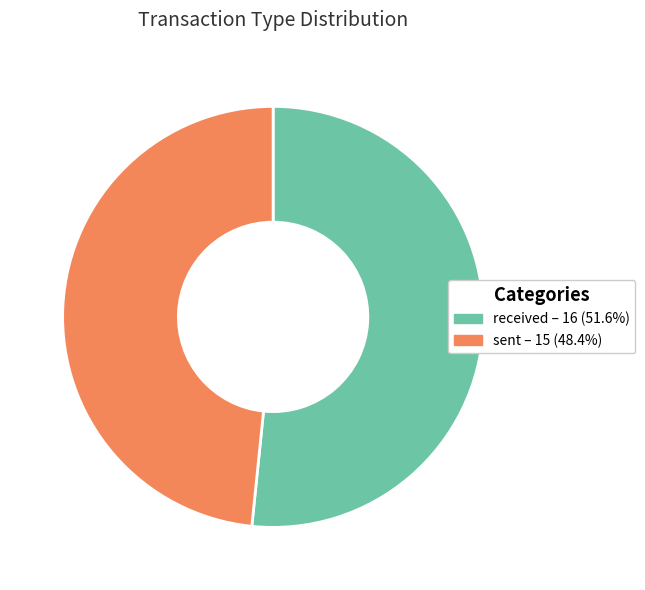

Which slice is the largest?

received